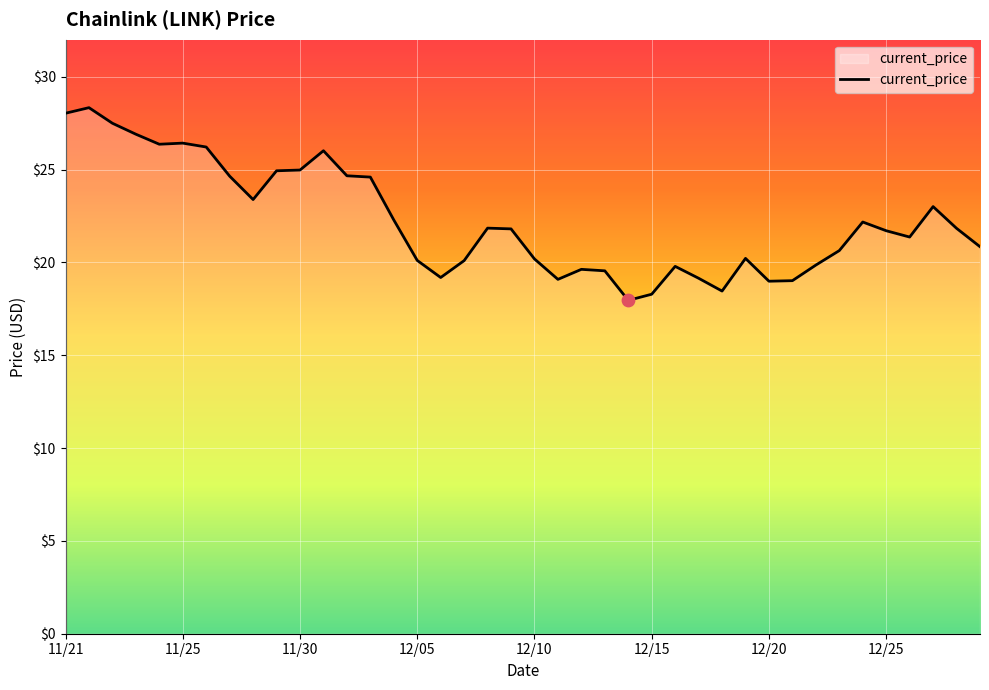

What is the minimum value shown in the chart?

18.0